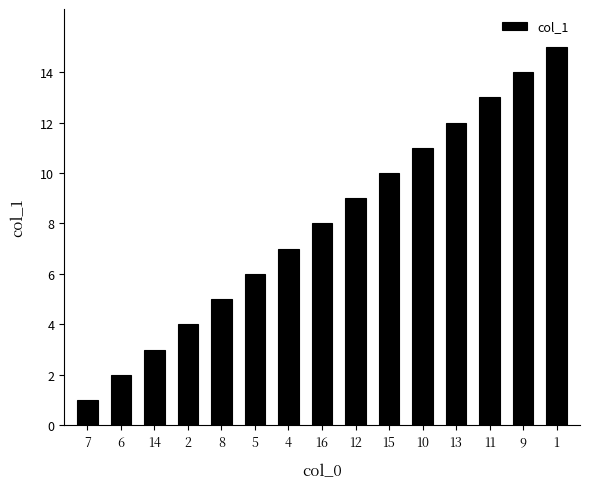

Reading right to left, list all the values displayed in this chart.

1=15	9=14	11=13	13=12	10=11	15=10	12=9	16=8	4=7	5=6	8=5	2=4	14=3	6=2	7=1